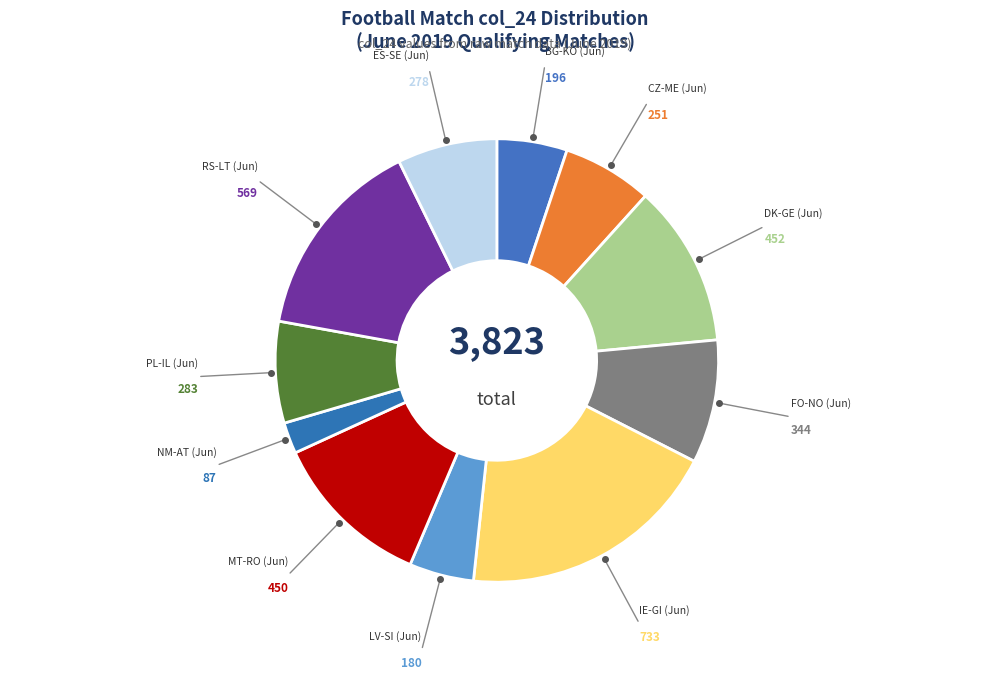

Is it true that CZ-ME (Jun) is 7% of the pie?

True